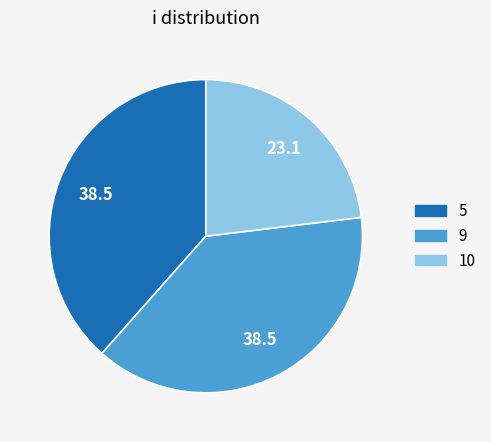

What is the smallest slice in the pie chart?

10